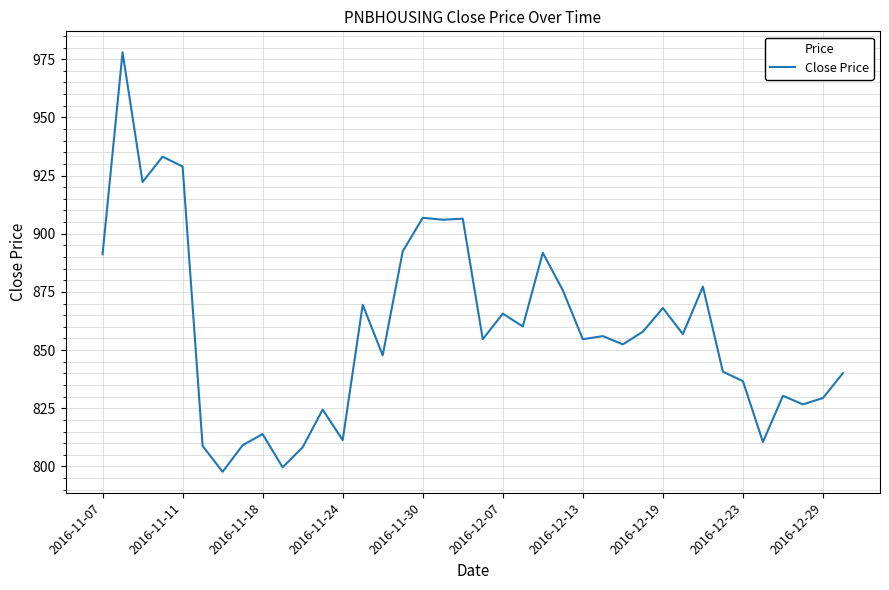

What is the greatest value displayed?

978.0